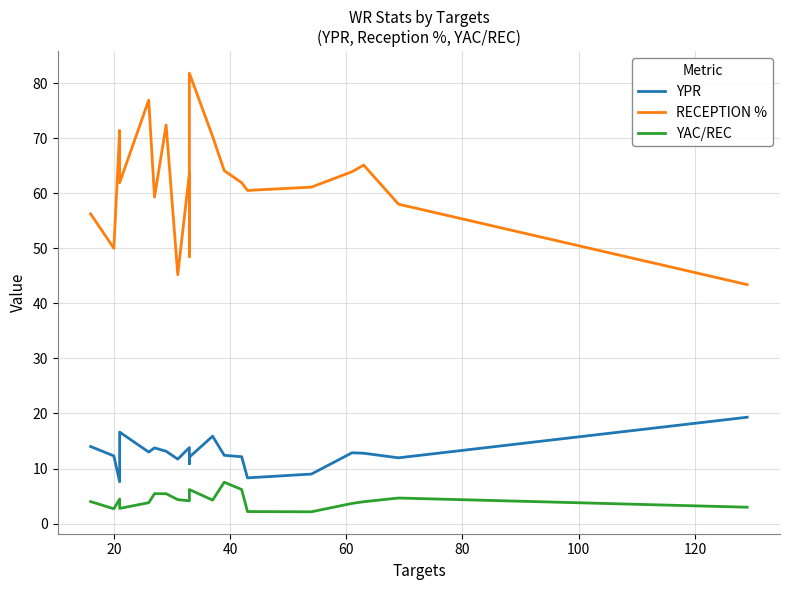

Does the chart have visible grid lines?

Yes